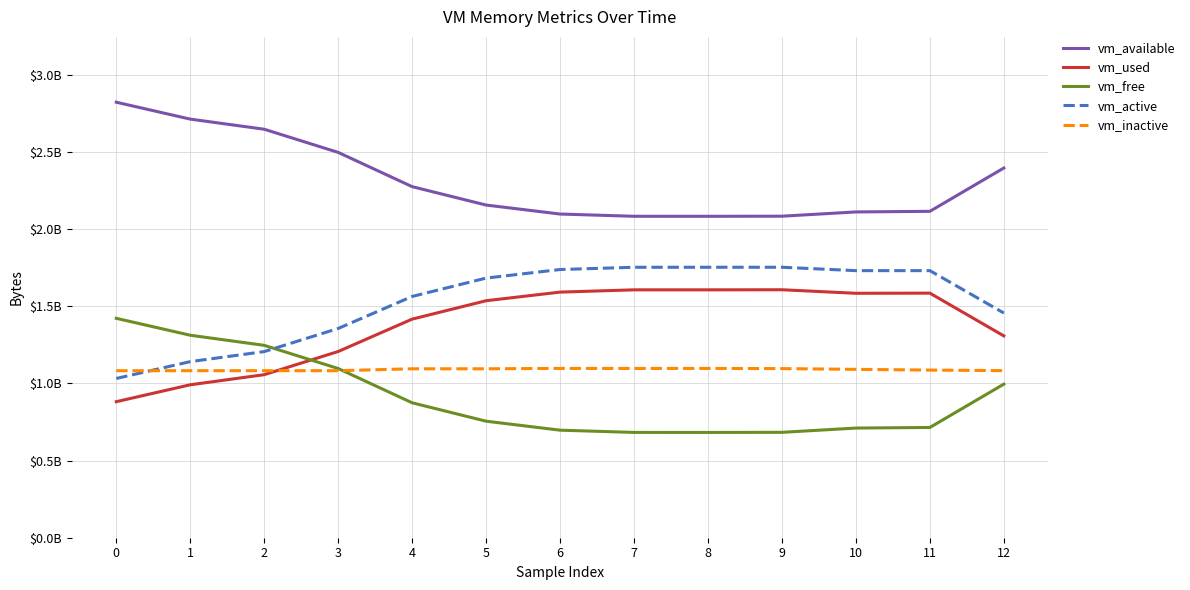

List the series in order of their peak value, lowest first.

vm_inactive, vm_free, vm_used, vm_active, vm_available